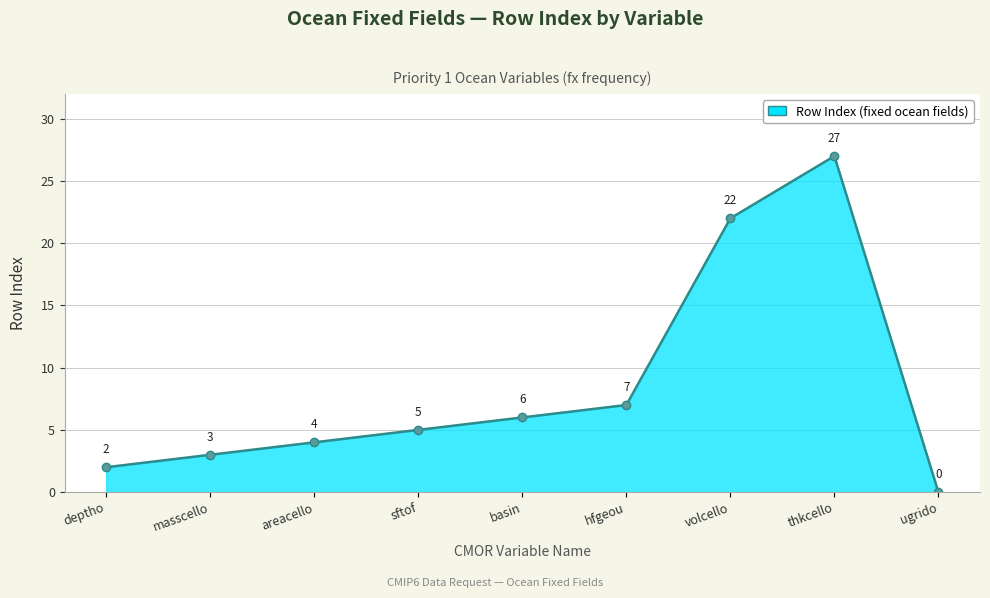

What is the average value?

8